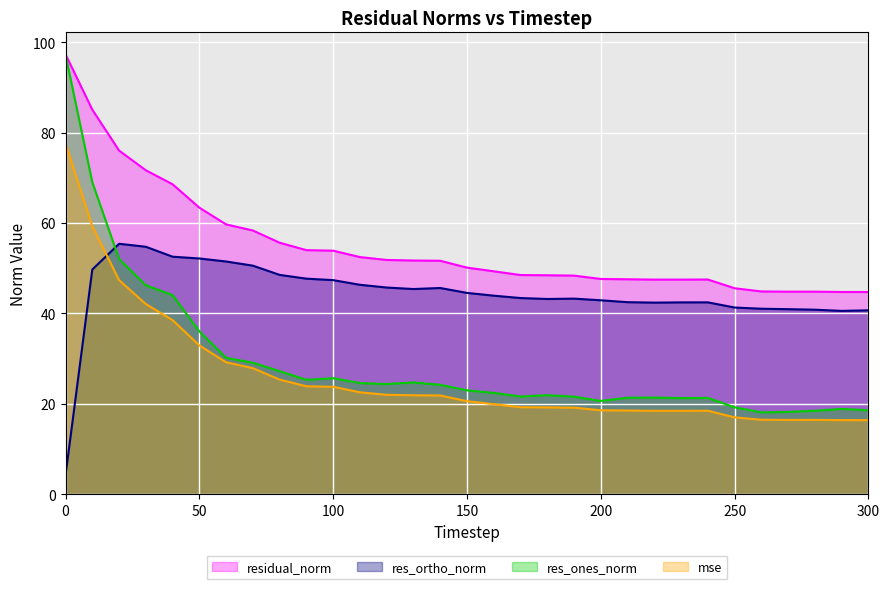

Read the mse value at 10.

59.3